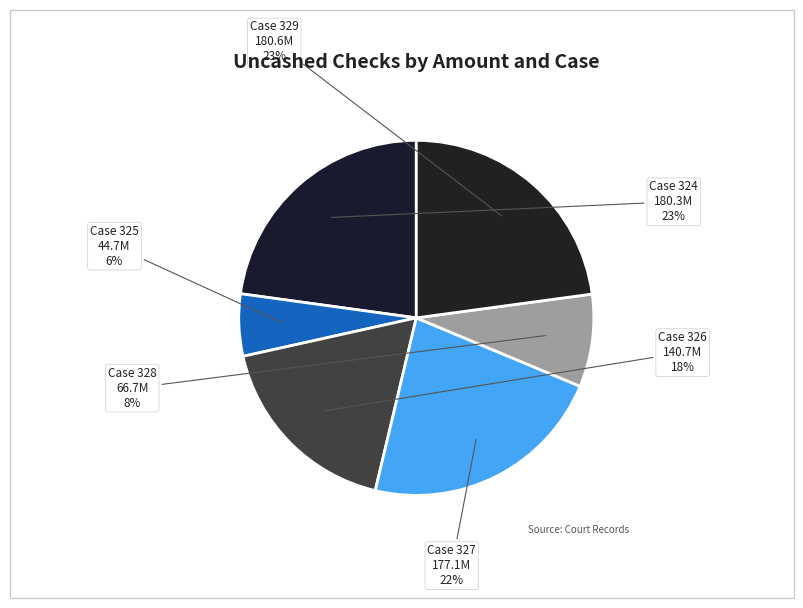

How many slices are in this pie chart?

6